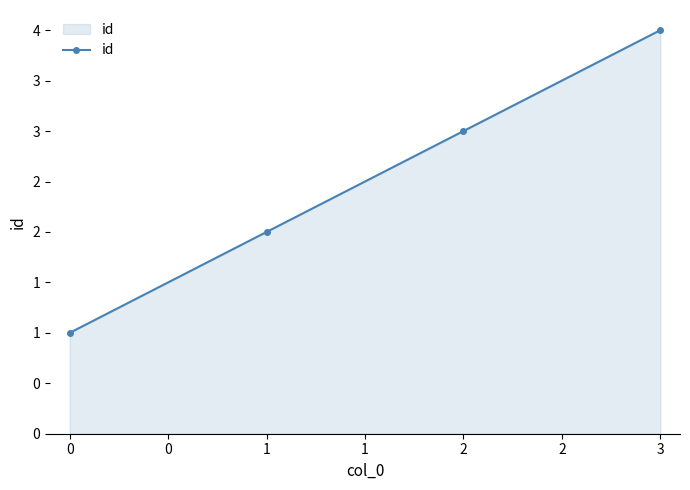

List the labels in order of value, smallest first.

0, 1, 2, 3